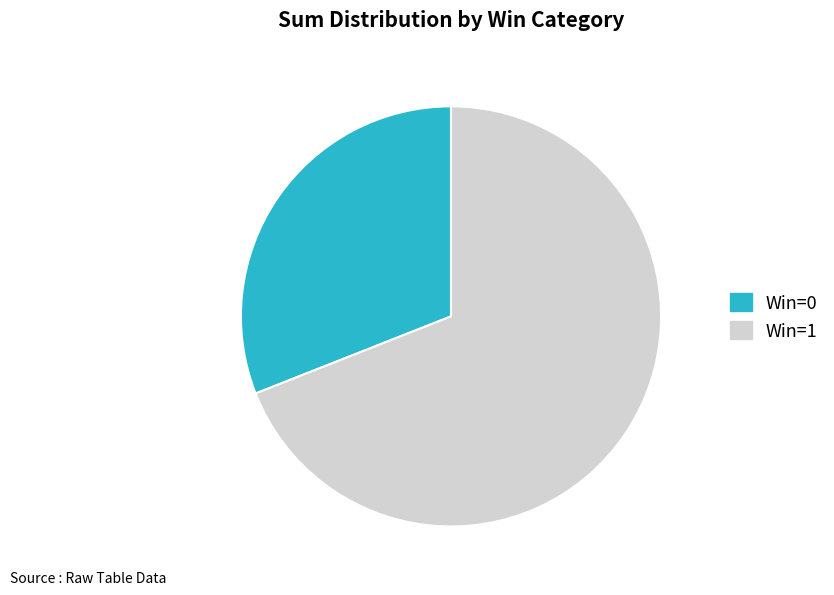

Which slice is the smallest?

Win=0